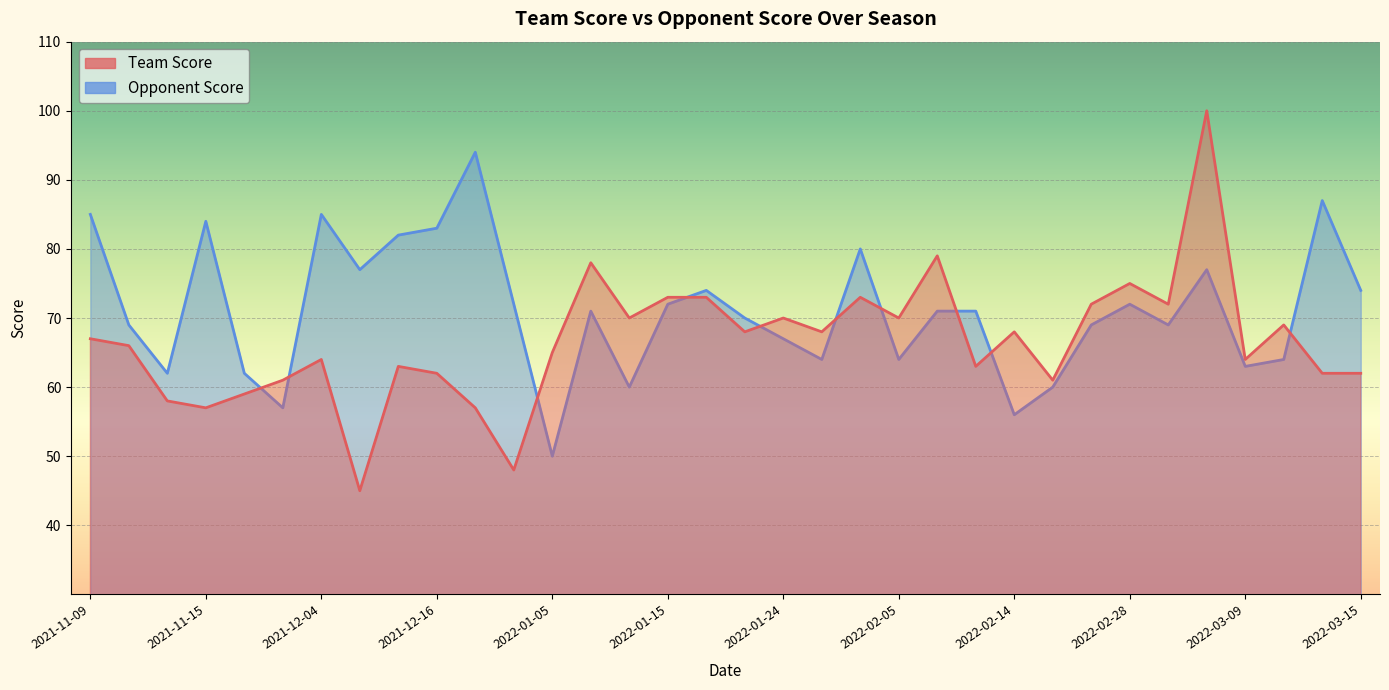

Rank the series by their maximum value, from lowest to highest.

Opponent Score, Team Score